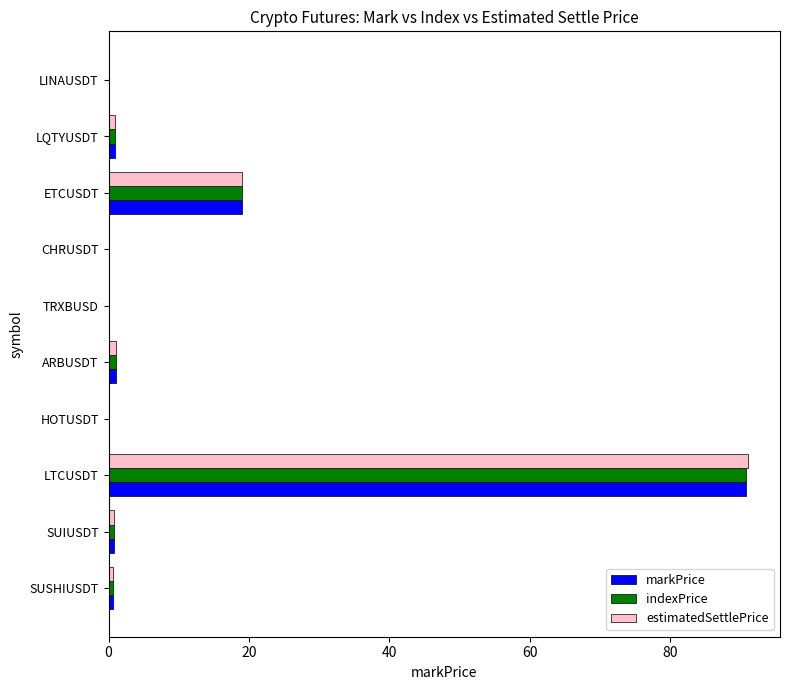

Which series has the largest range (max minus min)?

estimatedSettlePrice